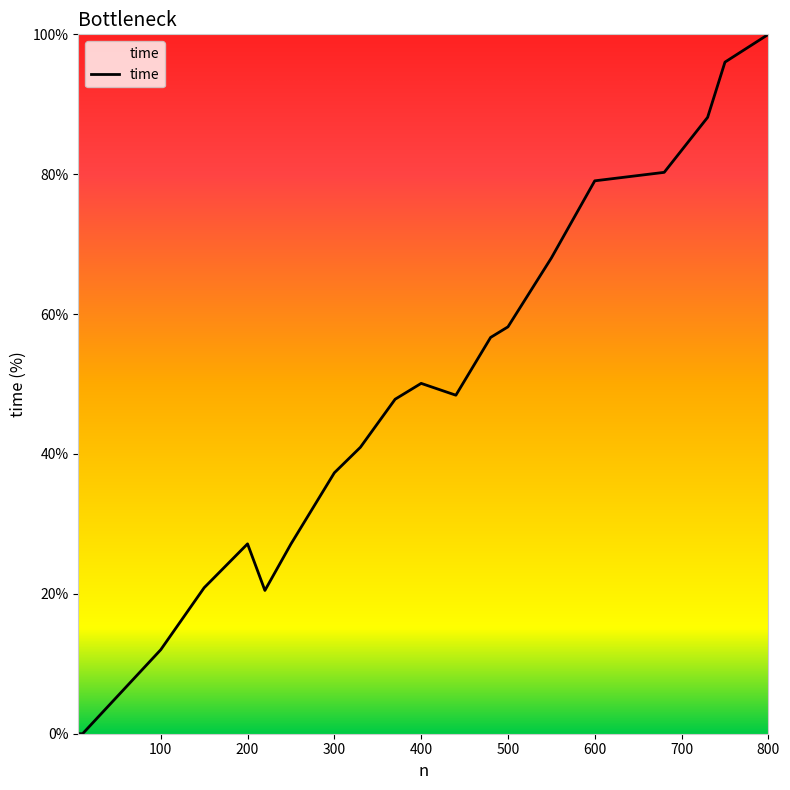

What is the maximum value shown in the chart?

100.0